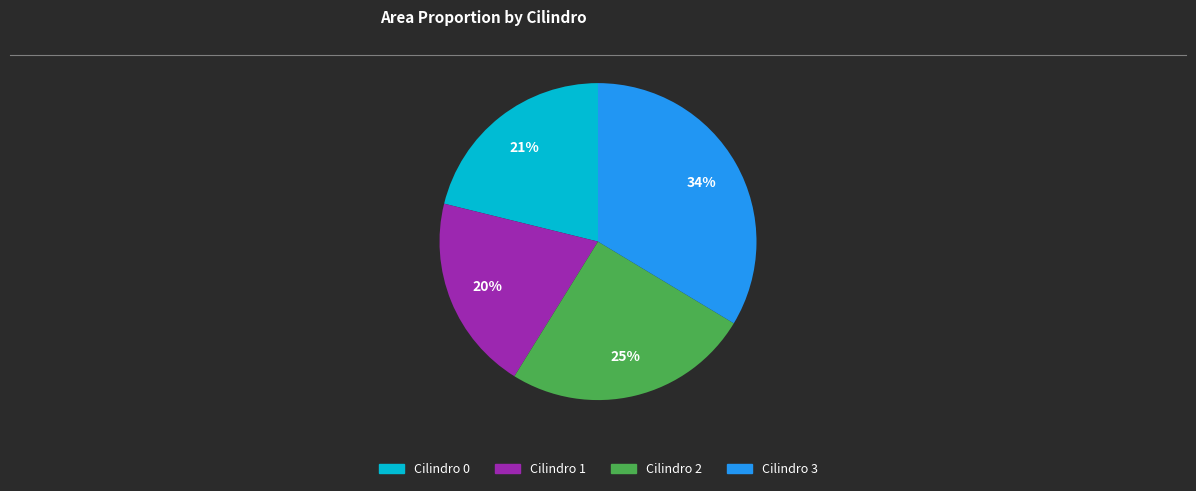

Between Cilindro 0 and Cilindro 3, which is larger?

Cilindro 3